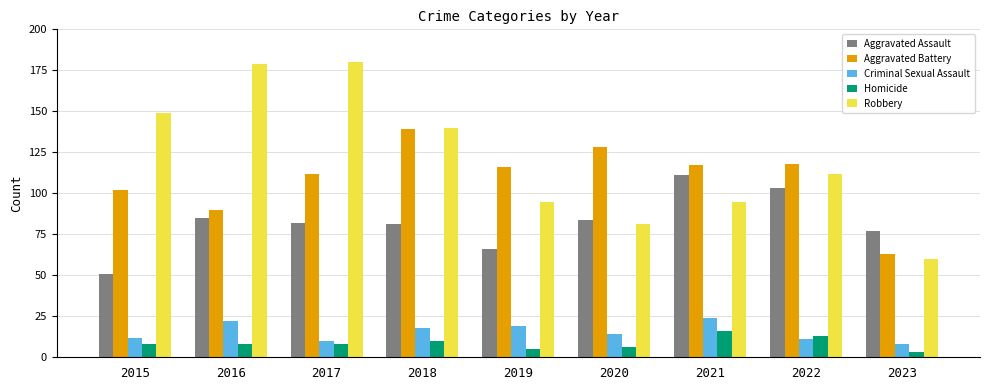

What is the minimum value shown in the chart?

3